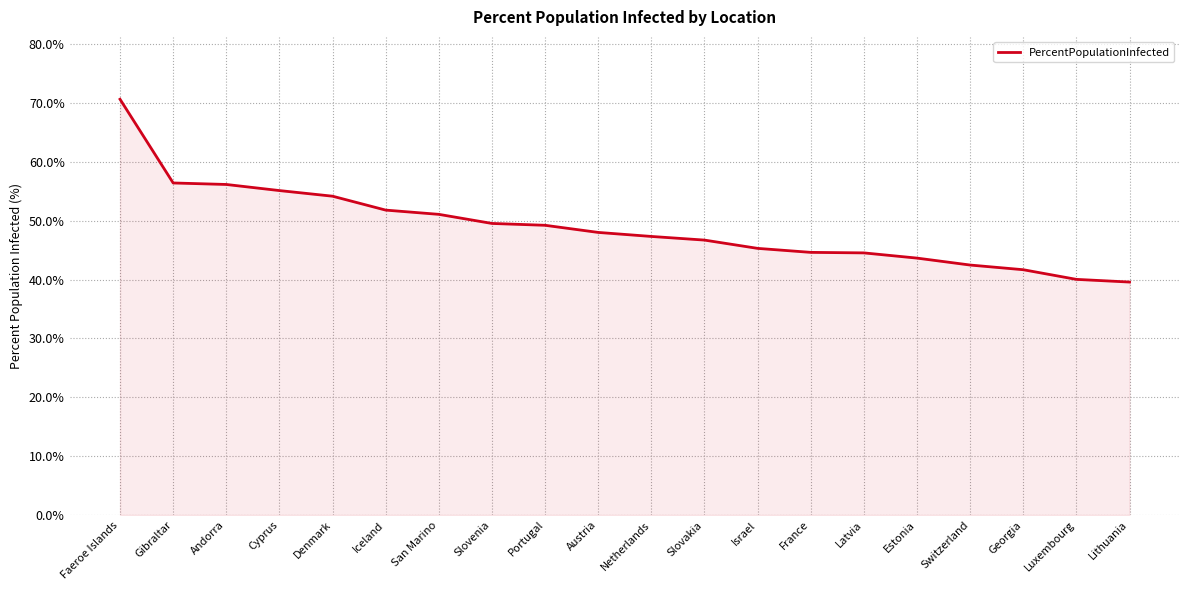

True or false: the data shows 47.3 at Netherlands.

True